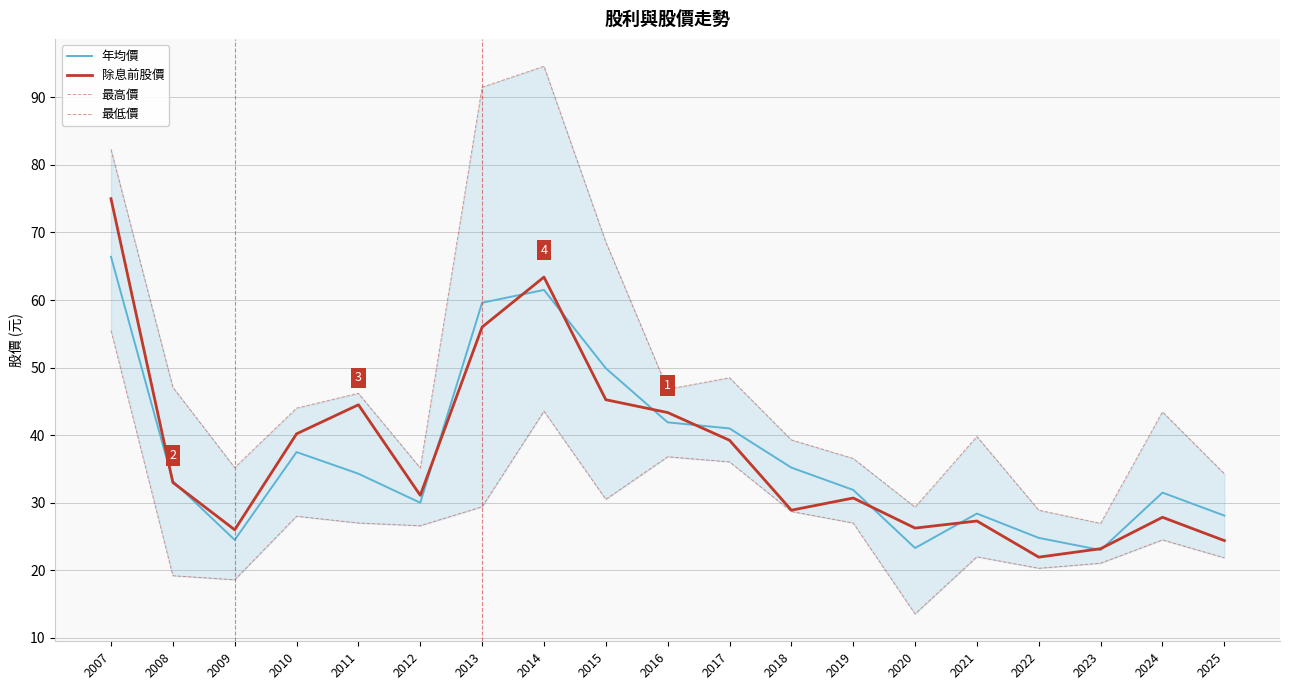

What is the difference between the highest and lowest values at 2019?

9.5